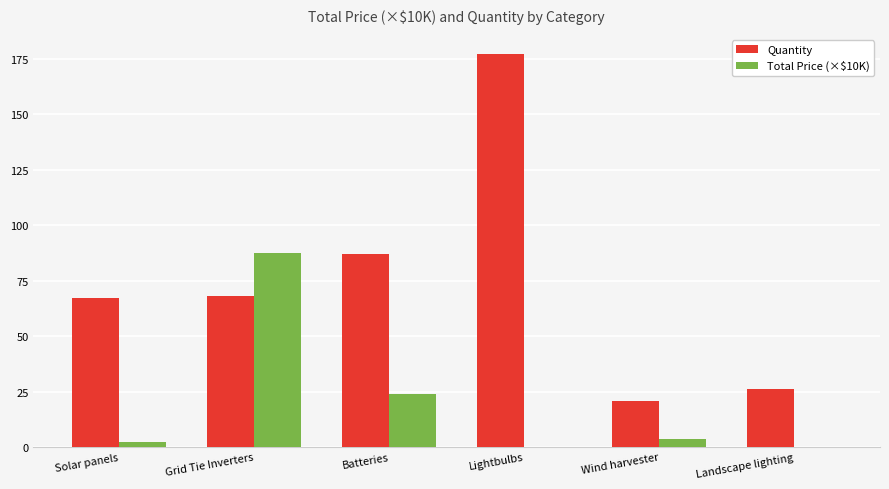

What are all the series names shown in the legend?

Quantity, Total Price (×$10K)